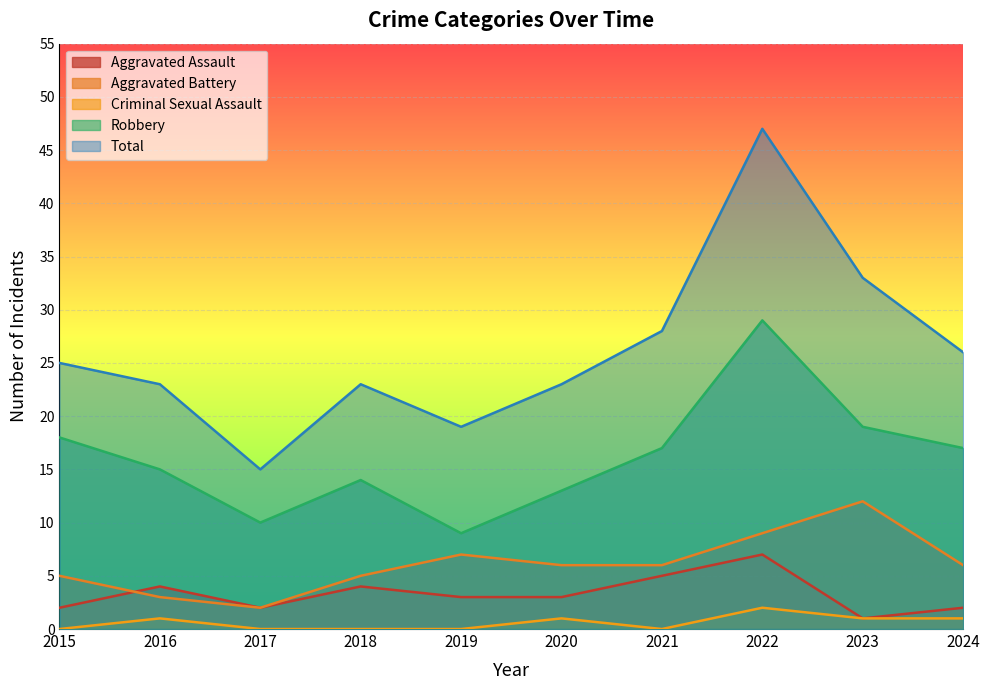

Count the Aggravated Battery values in the range 5 to 7.

6